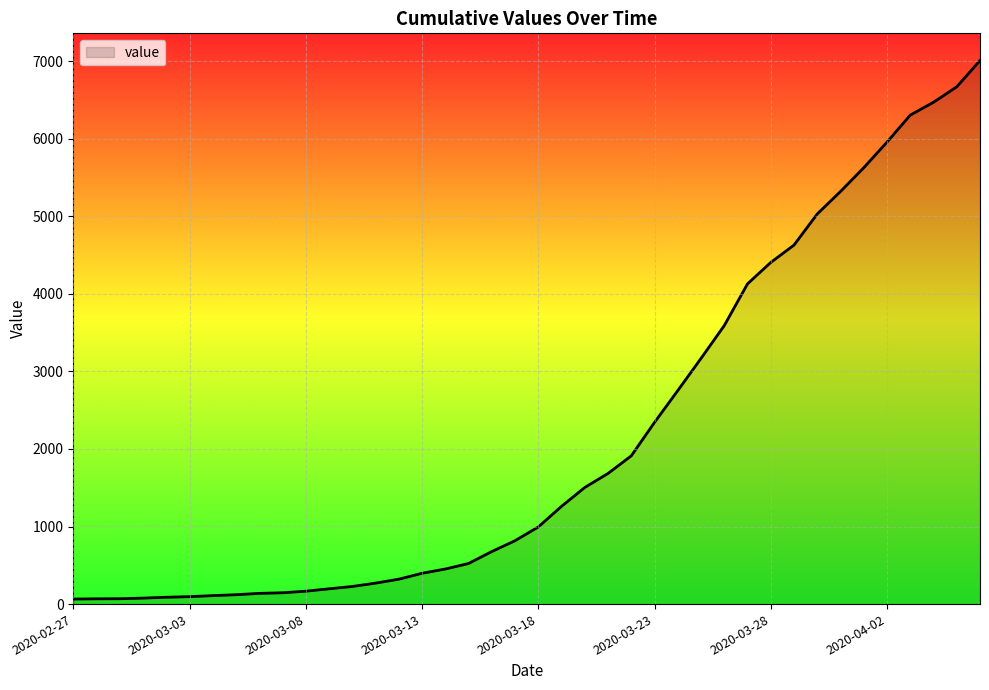

What is the difference between the maximum and minimum values?

6942